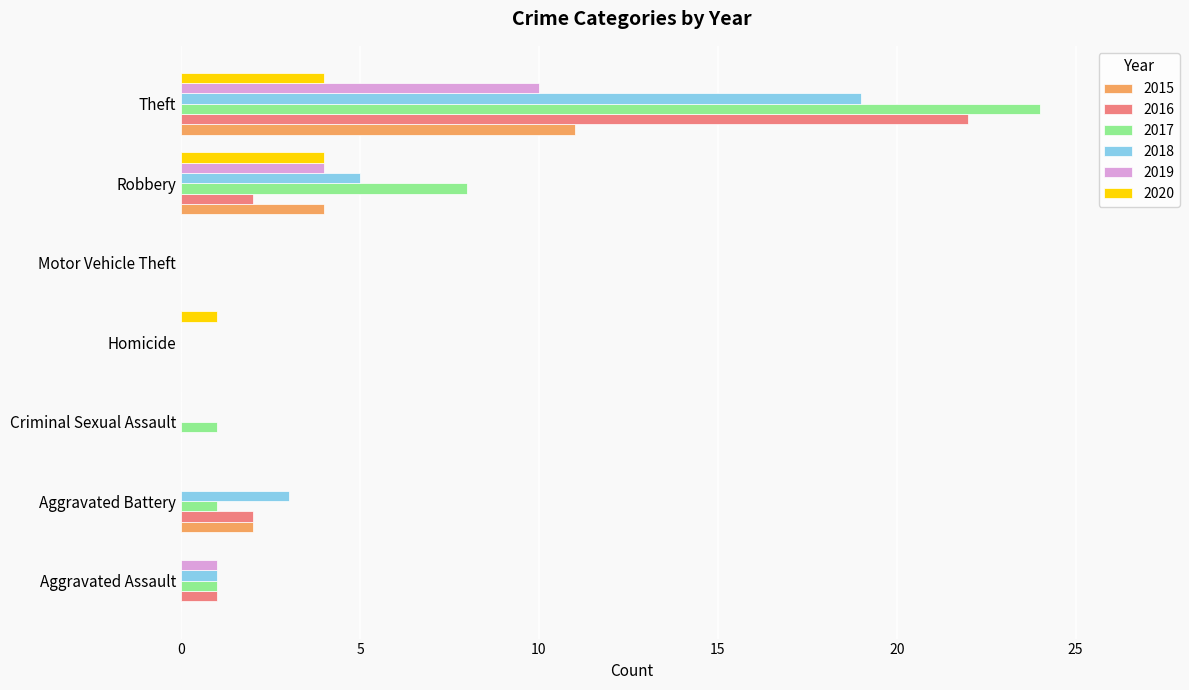

Is it true that 2020 equals 1 at Homicide?

True